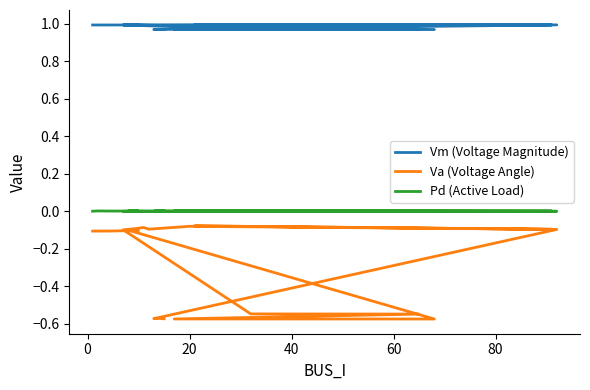

Which series has the widest spread of values?

Va (Voltage Angle)